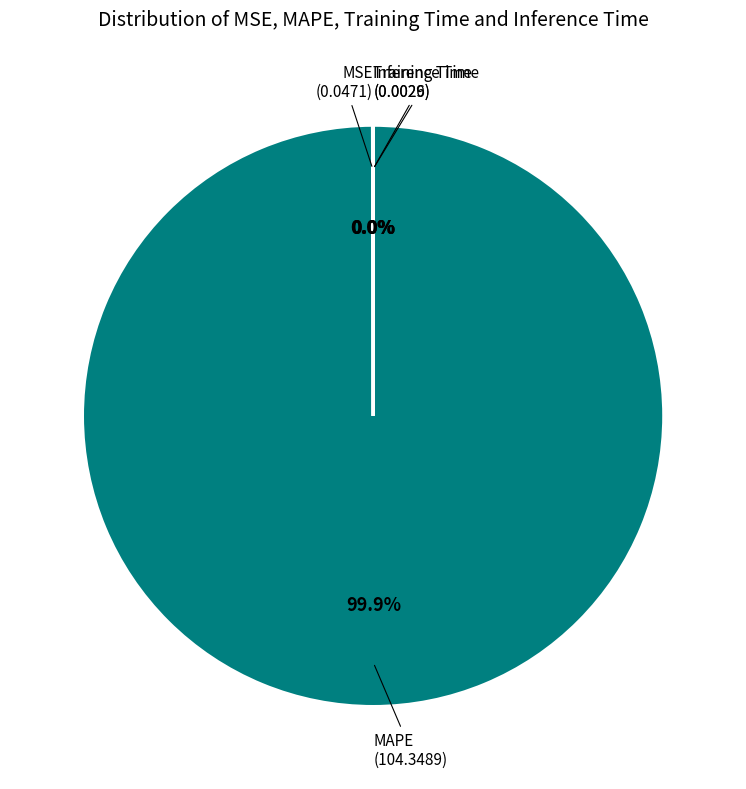

Does any single category account for the majority?

Yes